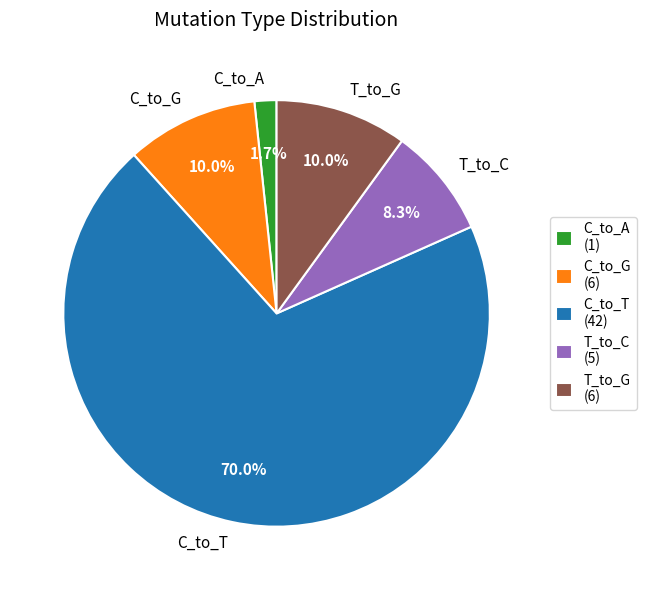

Combined, do T_to_C and C_to_A account for over 50%?

No